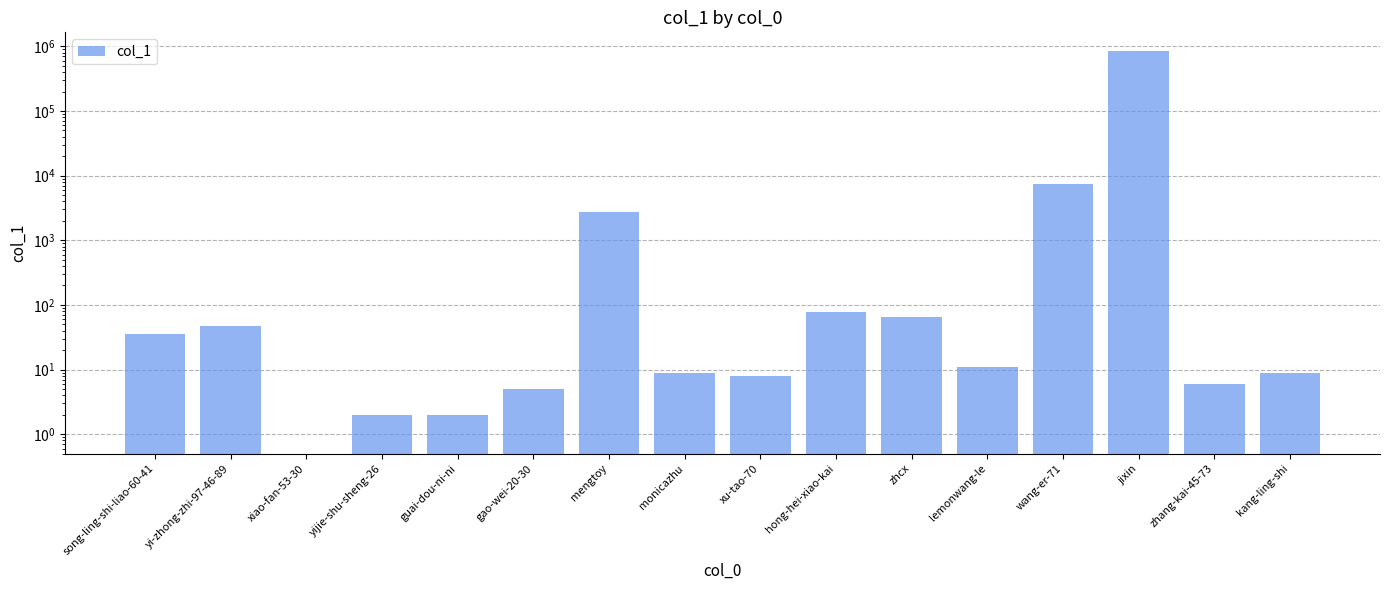

Which category has the lowest value across all series?

xiao-fan-53-30